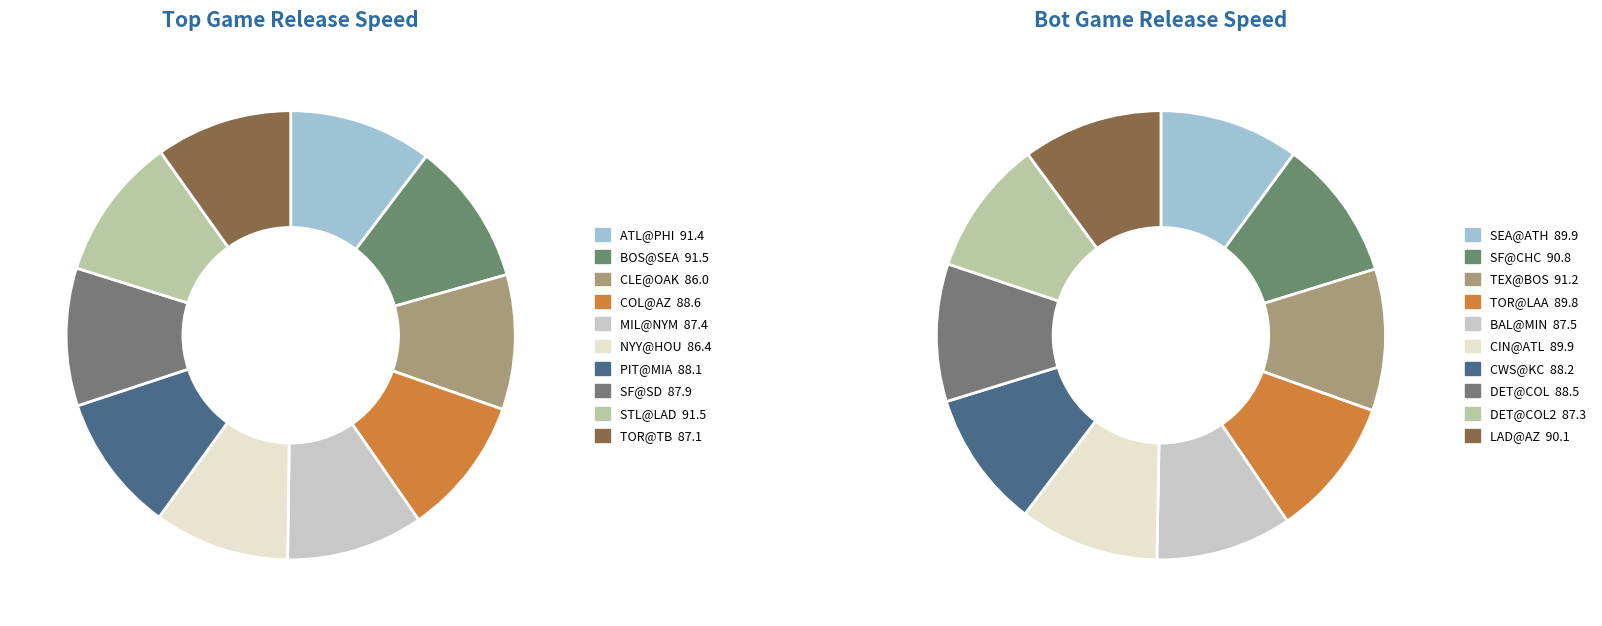

What percentage do 9 and 6 together represent?

19.8%